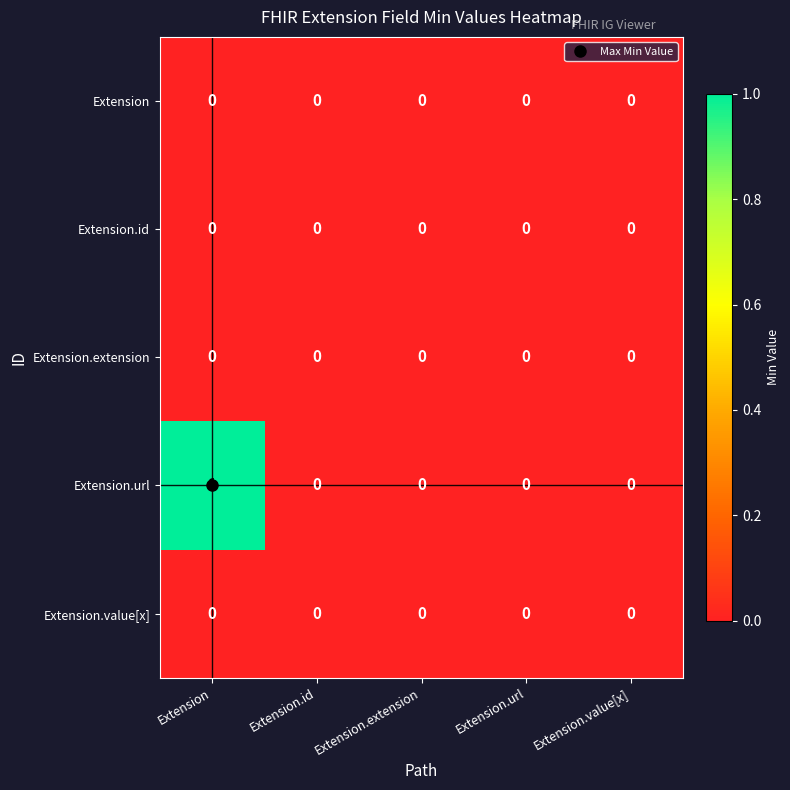

Which series has the widest spread of values?

Extension.url